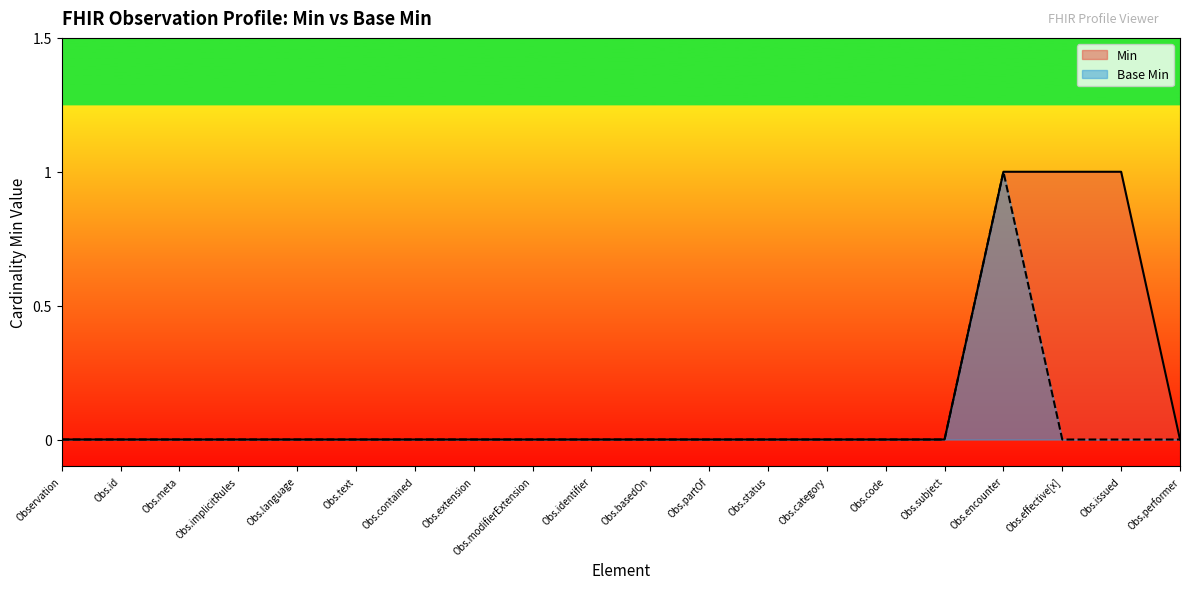

True or false: Min and Base Min cross at least once.

False